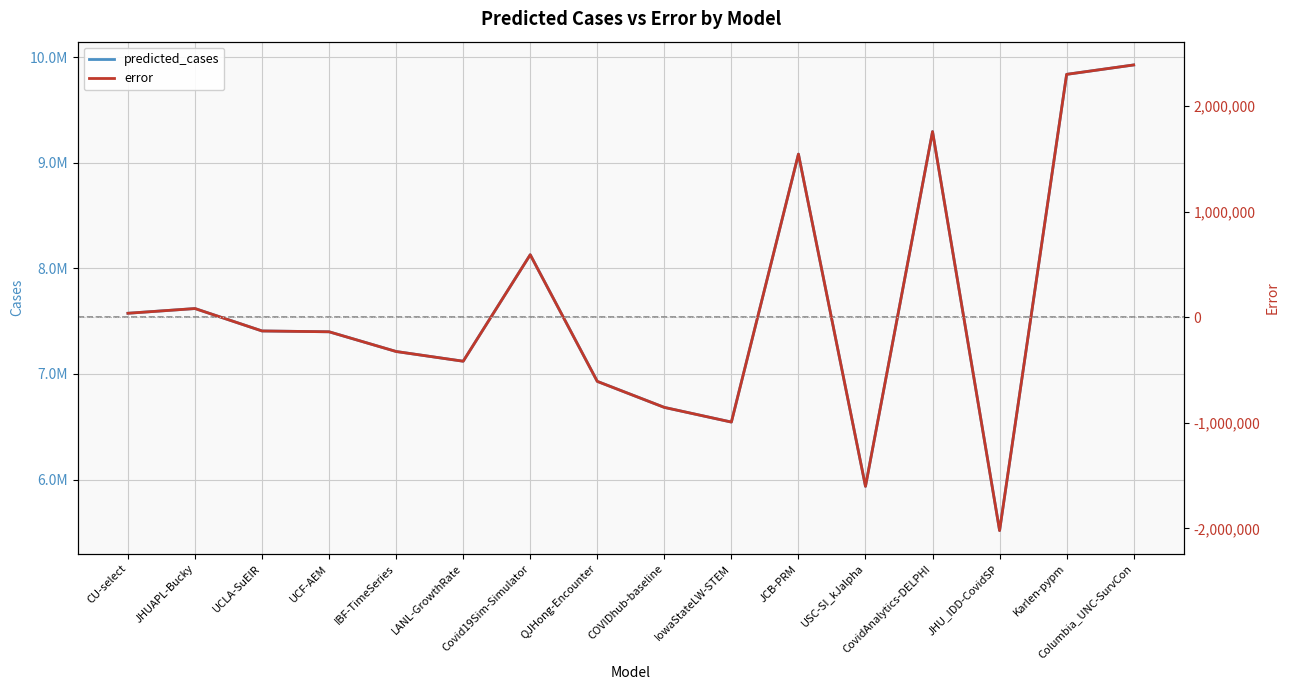

Rank the categories by error value from lowest to highest.

JHU_IDD-CovidSP, USC-SI_kJalpha, IowaStateLW-STEM, COVIDhub-baseline, QJHong-Encounter, LANL-GrowthRate, IBF-TimeSeries, UCF-AEM, UCLA-SuEIR, CU-select, JHUAPL-Bucky, Covid19Sim-Simulator, JCB-PRM, CovidAnalytics-DELPHI, Karlen-pypm, Columbia_UNC-SurvCon